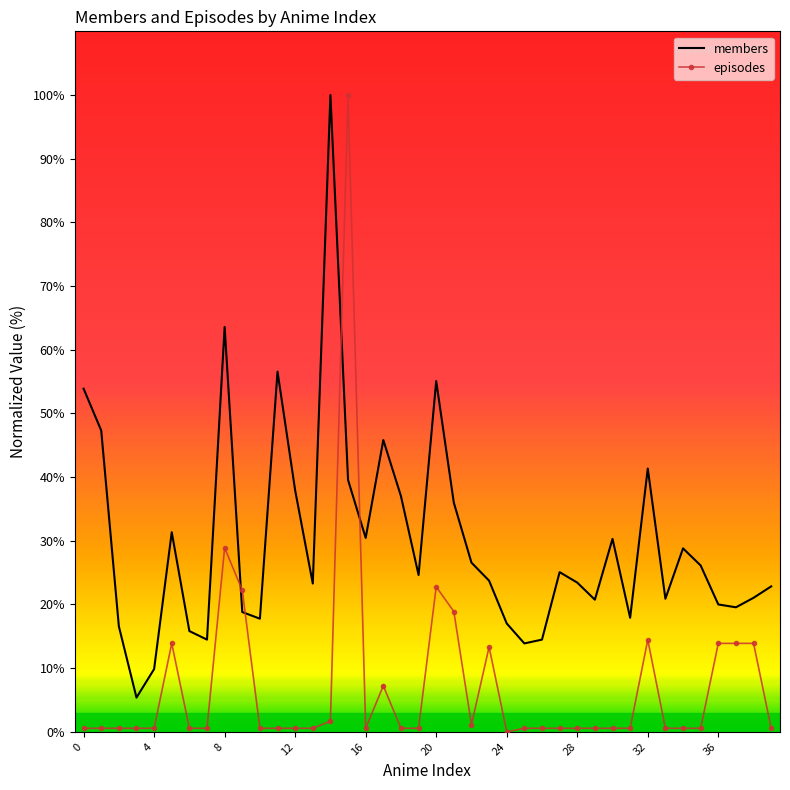

Which series has the largest range (max minus min)?

episodes